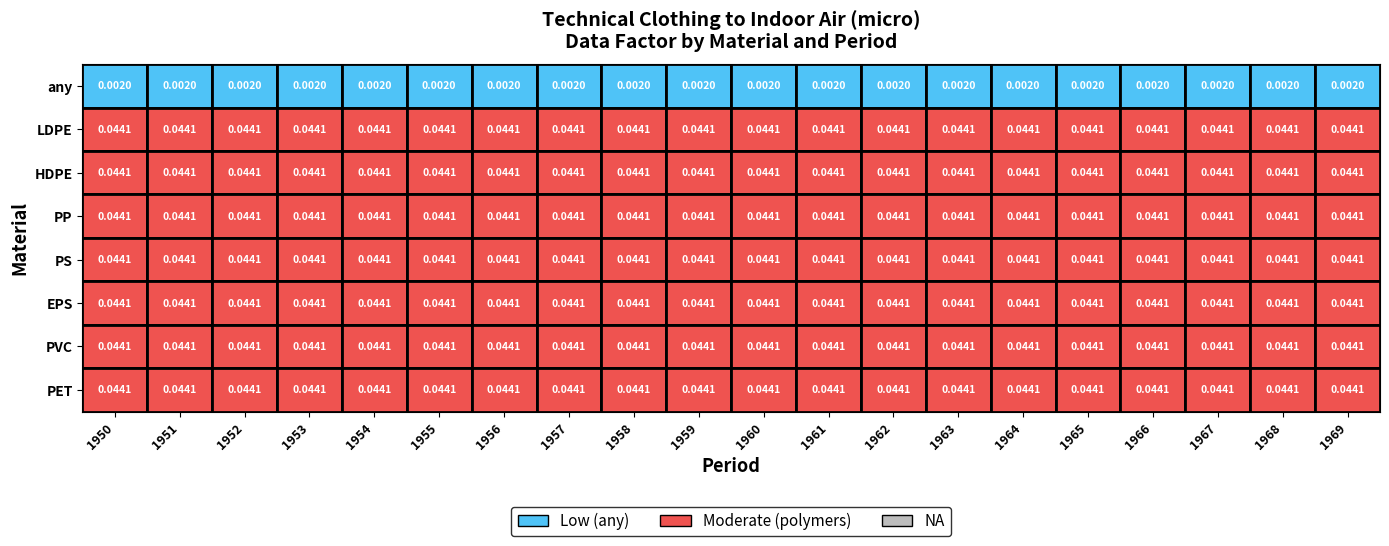

List the labels in order of PVC value, smallest first.

1950, 1951, 1952, 1953, 1954, 1955, 1956, 1957, 1958, 1959, 1960, 1961, 1962, 1963, 1964, 1965, 1966, 1967, 1968, 1969